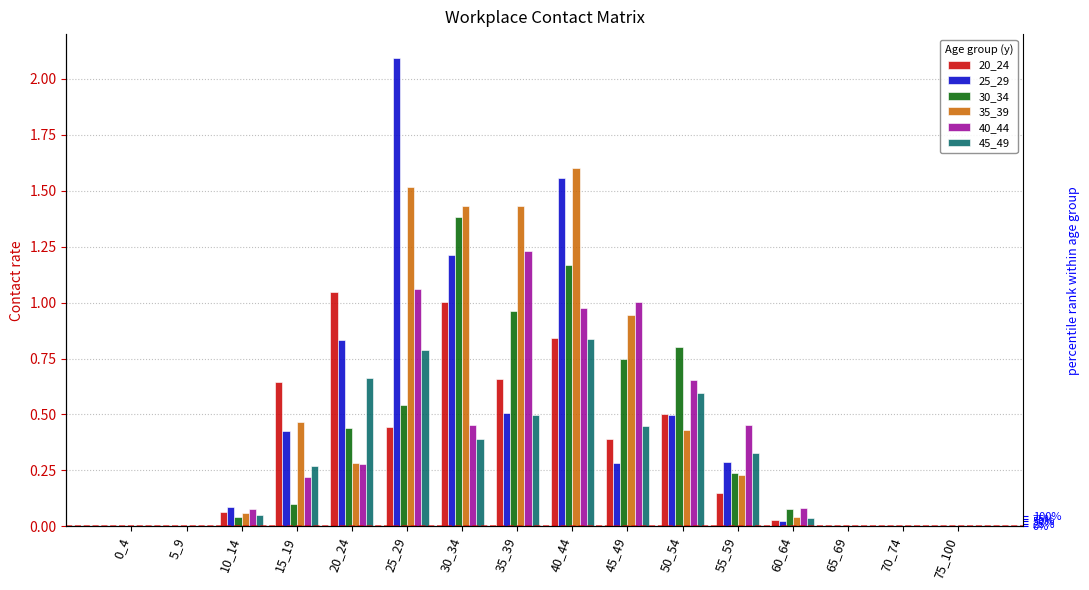

What is the value of the 40_44 bar at the 7th from the left?

0.5